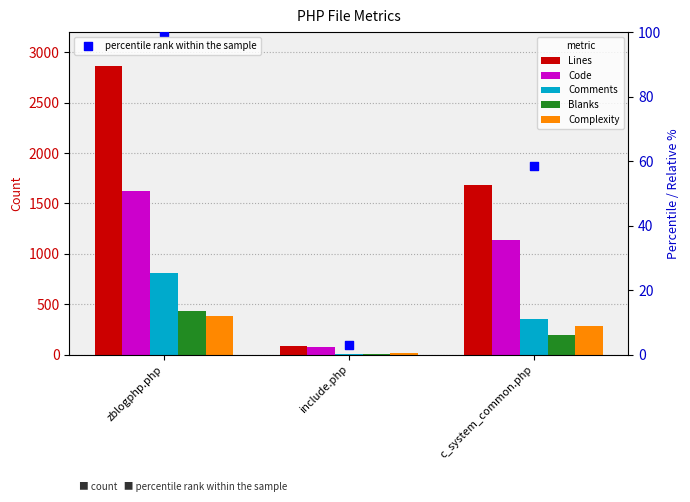

What are all the series names shown in the legend?

Lines, Code, Comments, Blanks, Complexity, percentile rank within the sample